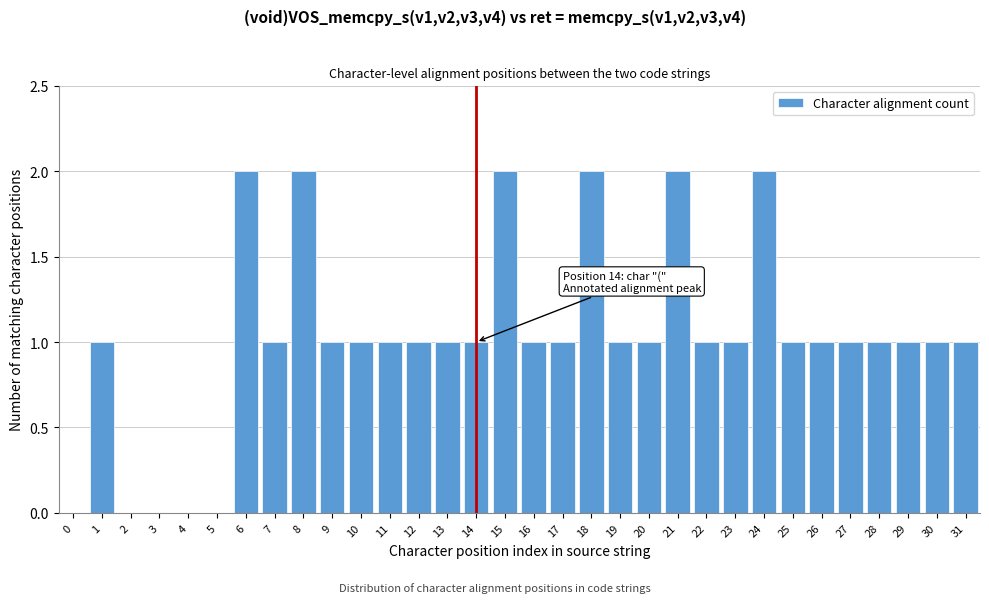

What is the change in value from 3 to 8?

+2